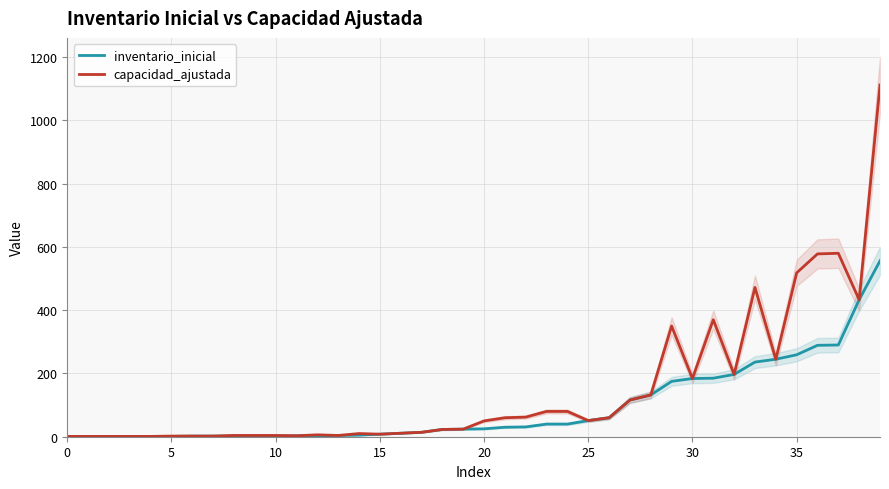

What is the label of the 22nd point from the right?

18